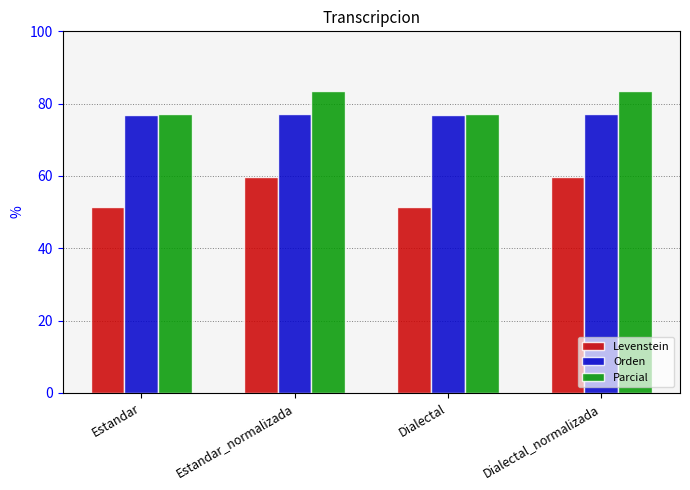

What is the maximum value for Orden?

77.2